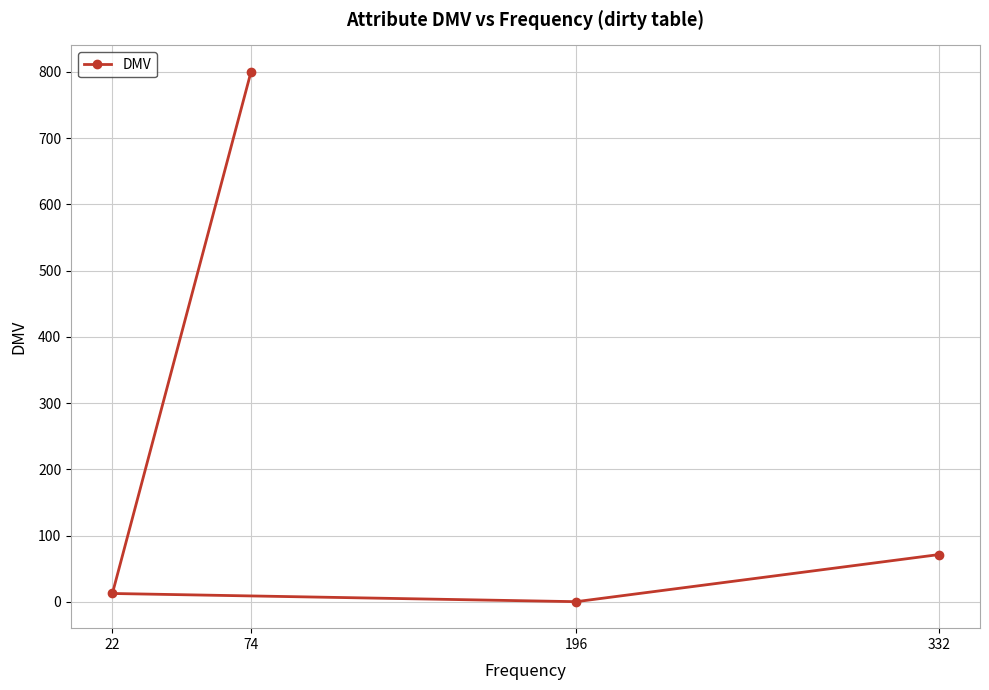

Rank the categories by value from lowest to highest.

196, 22, 332, 74